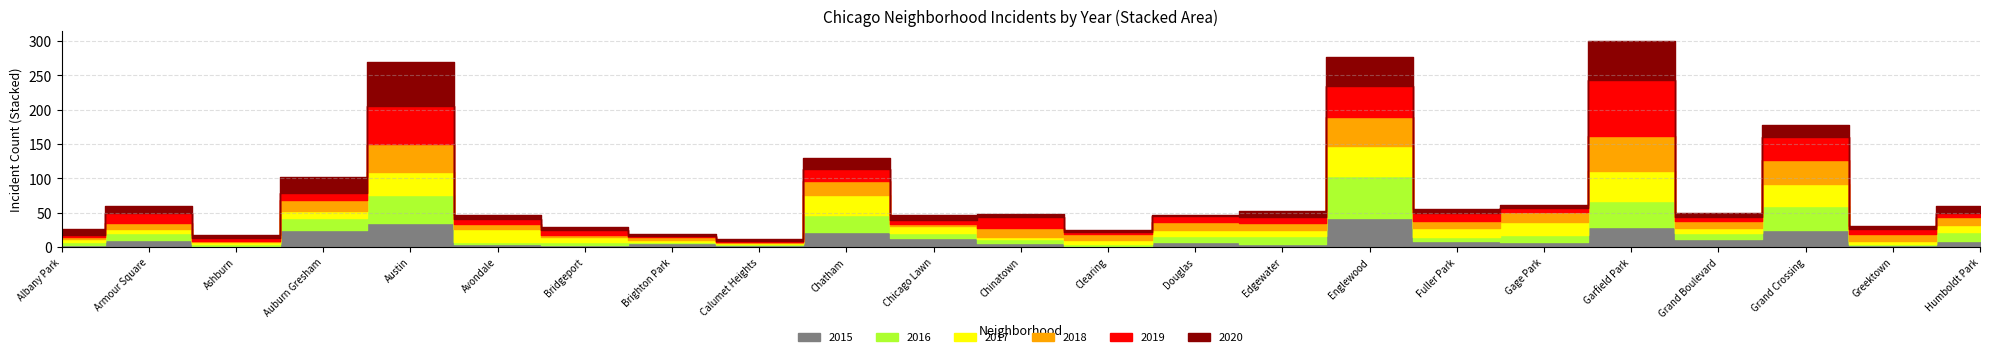

Where is the first local minimum for 2018?

Ashburn